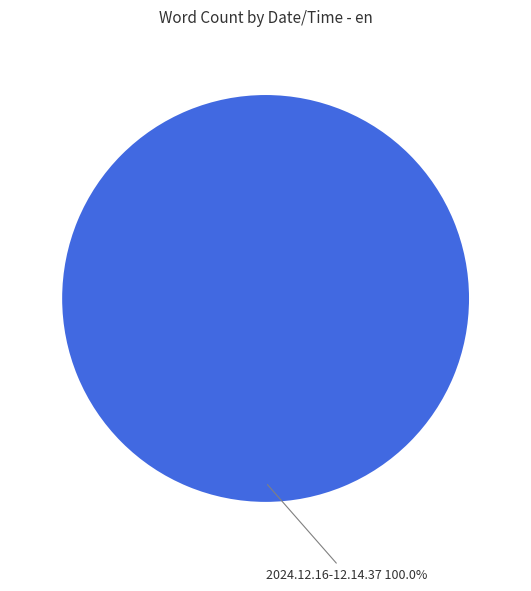

Rank the categories by value from highest to lowest.

2024.12.16-12.14.37